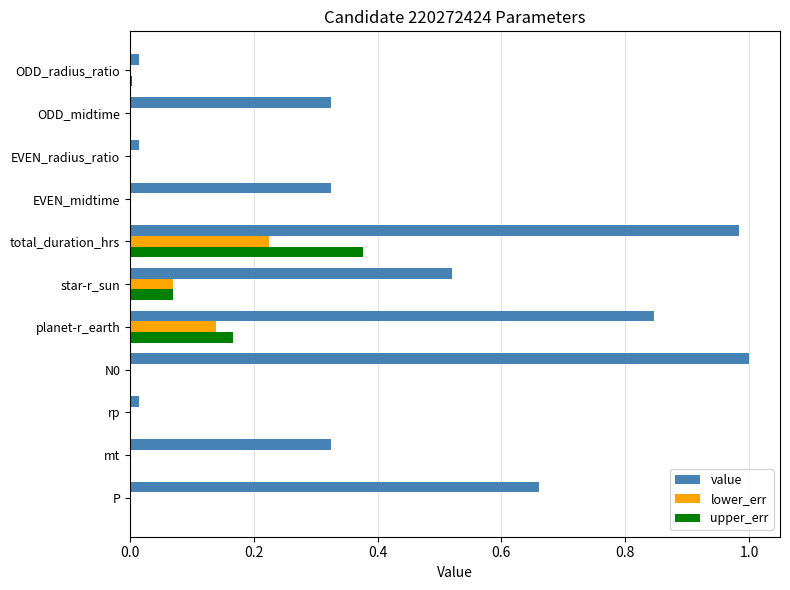

How many series are shown in this chart?

3